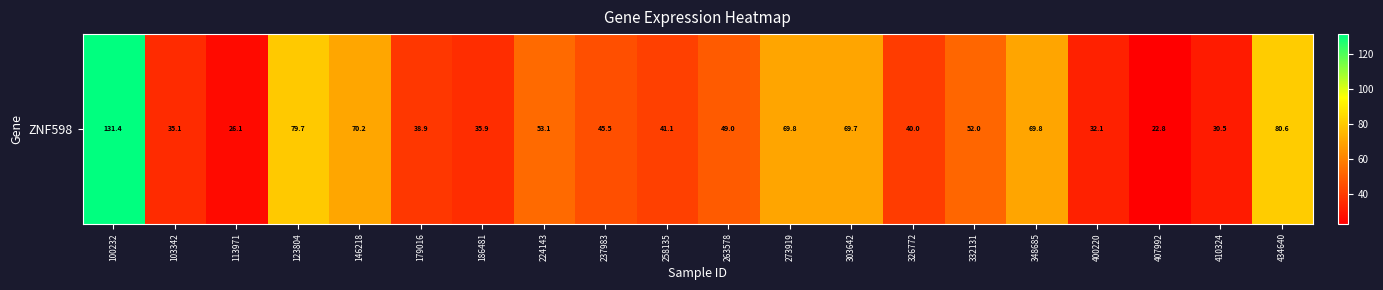

Which has a higher value, 237983 or 263578?

263578